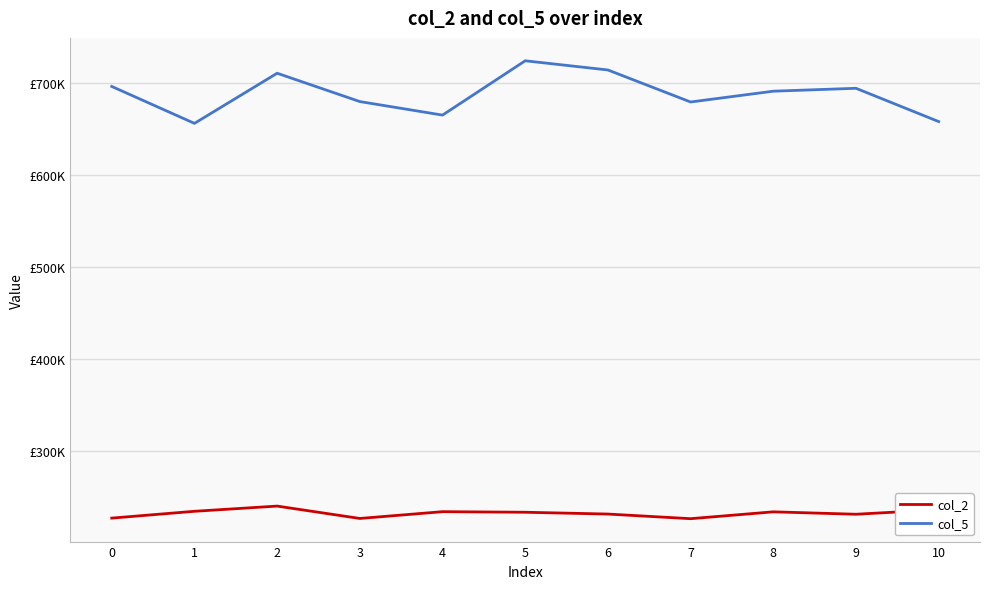

Reading left to right, extract all data points from this chart.

col_2: 226500	233917	239584	226125	233500	232875	230917	225875	233333	230708	235625
col_5: 696084	655916	710458	679625	664917	724000	714000	679167	690916	694084	657875